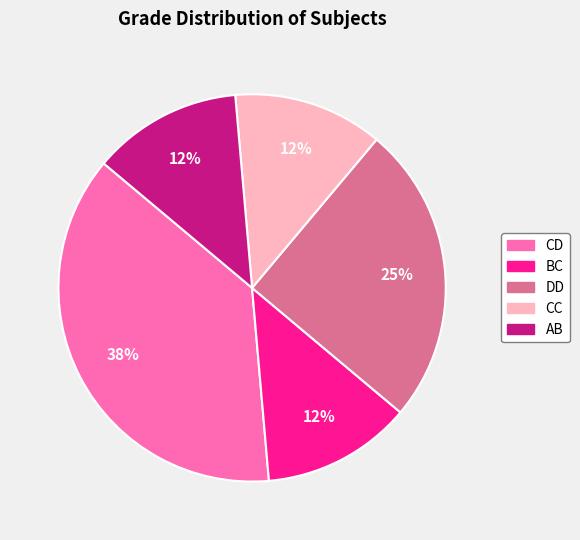

Does CC represent more than half of the total?

No